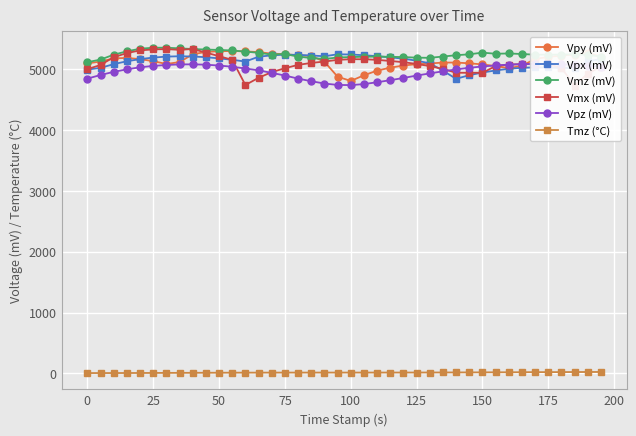

Reading left to right, what are all the values shown in this chart?

Vpy (mV): 5097.7	5128.2	5180.1	5187.7	5167.9	5134.3	5088.5	5119.1	5247.2	5286.9	5297.6	5302.2	5294.6	5283.9	5257.9	5250.3	5228.9	5221.3	5125.1	4879.4	4809.2	4902.3	4978.6	5027.5	5062.6	5085.5	5096.1	5111.4	5111.4	5099.2	5080.9	5053.4	5019.8	5058.0	5170.9	5204.5	5225.9	5242.7	5268.1	5210.6
Vpx (mV): 4995.4	5024.4	5085.5	5132.8	5167.9	5193.8	5209.1	5215.2	5210.6	5199.9	5180.1	5157.2	5128.2	5207.6	5230.5	5241.1	5238.1	5227.4	5215.2	5247.2	5244.2	5232.0	5216.7	5196.9	5175.5	5141.9	5099.2	4977.1	4844.3	4903.9	4948.1	4981.7	5009.2	5025.9	5032.1	5032.1	5021.4	5024.4	5129.7	5170.9
Vmz (mV): 5117.5	5160.3	5241.1	5296.1	5338.8	5355.6	5355.6	5344.9	5334.2	5325.1	5319.0	5309.8	5291.5	5271.7	5242.7	5251.8	5209.1	5186.2	5169.4	5195.4	5201.5	5207.6	5209.1	5206.0	5201.5	5192.3	5189.3	5210.6	5232.0	5247.2	5274.7	5256.4	5261.0	5251.8	5241.1	5241.1	5242.7	5248.8	5239.6	5207.6
Vmx (mV): 5003.1	5071.7	5199.9	5267.1	5311.4	5328.1	5332.7	5320.5	5334.2	5274.7	5216.7	5155.7	4742.1	4861.1	4954.2	5018.3	5073.3	5105.3	5128.2	5155.7	5166.4	5166.4	5155.7	5137.4	5117.5	5088.5	5053.4	5007.6	4943.5	4943.5	4943.5	5053.4	5077.8	5085.5	5087.0	5087.0	5021.4	4731.4	4931.3	5044.3
Vpz (mV): 4847.4	4906.9	4958.8	5000.0	5033.6	5056.5	5071.7	5080.9	5082.4	5076.3	5062.6	5042.7	5013.7	4983.2	4942.0	4897.7	4847.4	4804.6	4766.5	4743.6	4740.5	4757.3	4787.9	4821.4	4858.1	4897.7	4932.8	4967.9	4998.5	5025.9	5047.3	5064.1	5077.8	5085.5	5088.5	5088.5	5083.9	5073.3	5061.1	5044.3
Tmz (°C): 5.6	5.6	5.8	6.4	6.8	7.4	8.1	8.8	9.5	10.4	11.0	11.6	12.2	12.5	12.7	13.1	13.3	13.3	13.4	13.4	13.5	13.4	13.6	13.7	13.9	14.2	14.6	15.1	15.6	16.4	16.9	17.7	18.5	19.4	20.3	20.8	21.5	22.3	22.9	23.5